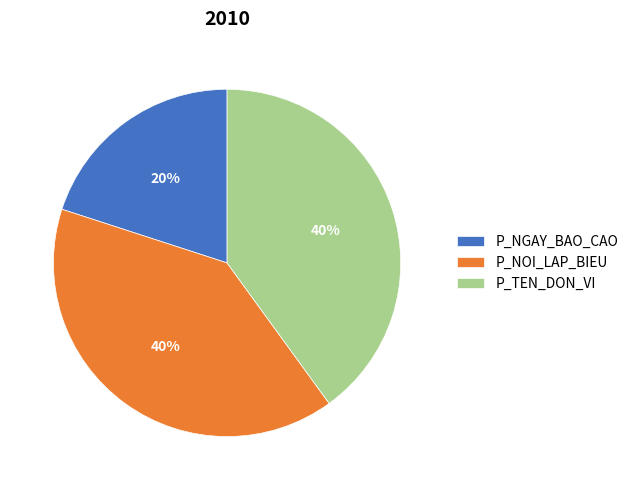

How many segments does this pie chart have?

3